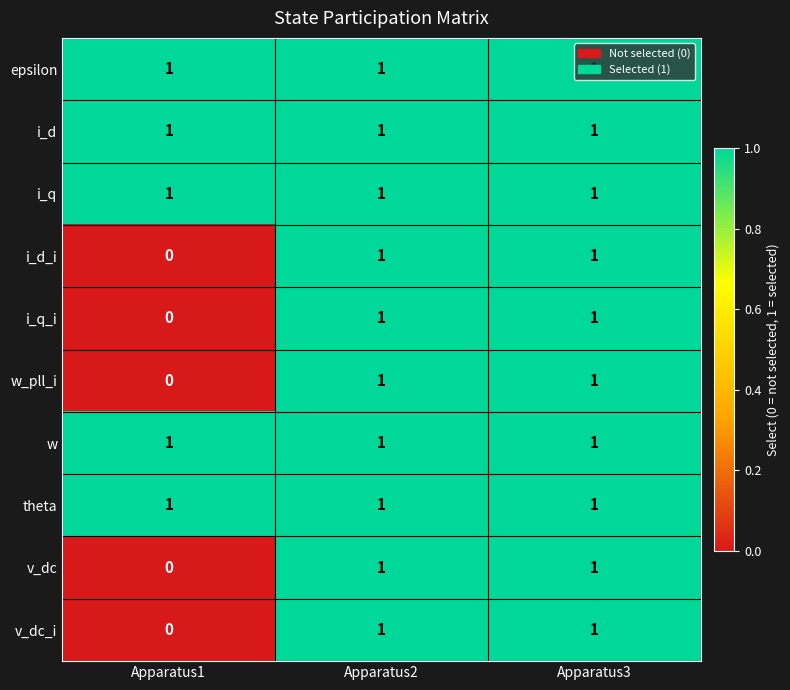

At which label does w_pll_i reach its minimum?

Apparatus1